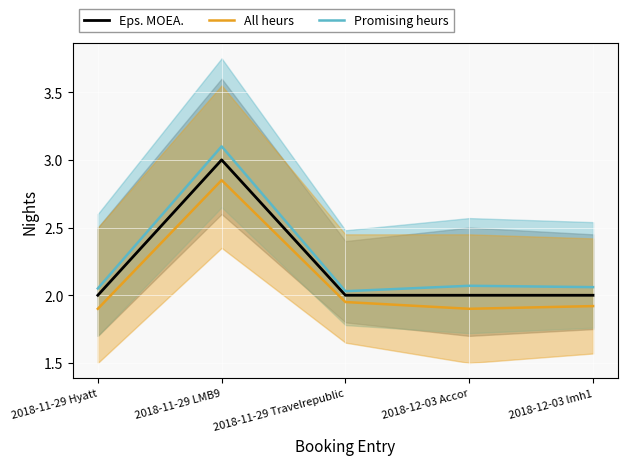

Is the value of All heurs at 2018-12-03 lmh1 greater than the value of Promising heurs at 2018-12-03 lmh1?

No